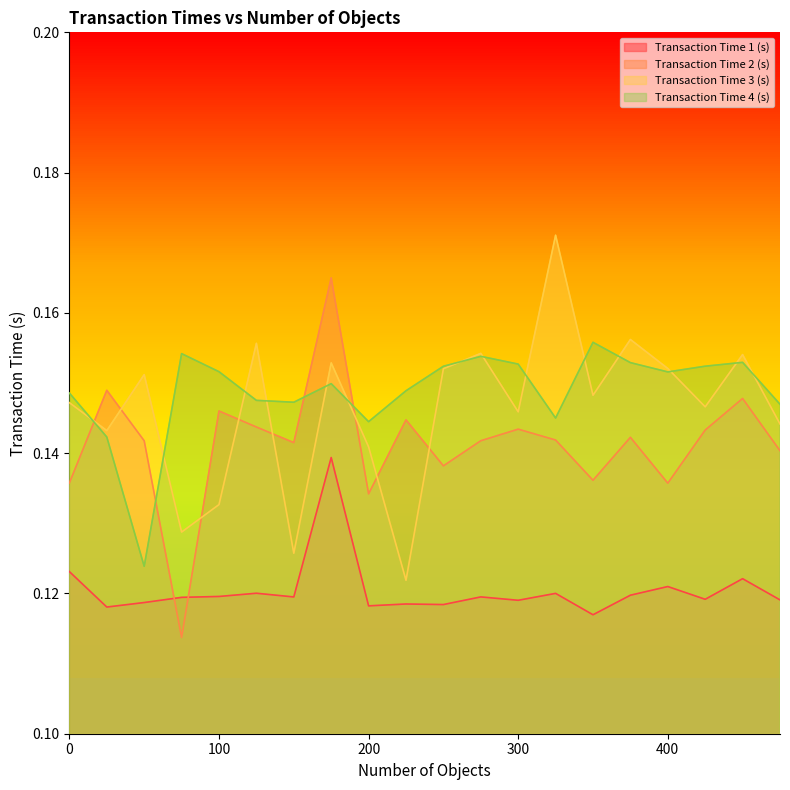

What is the value of the Transaction Time 1 (s) point at the 20th from the left?

0.1